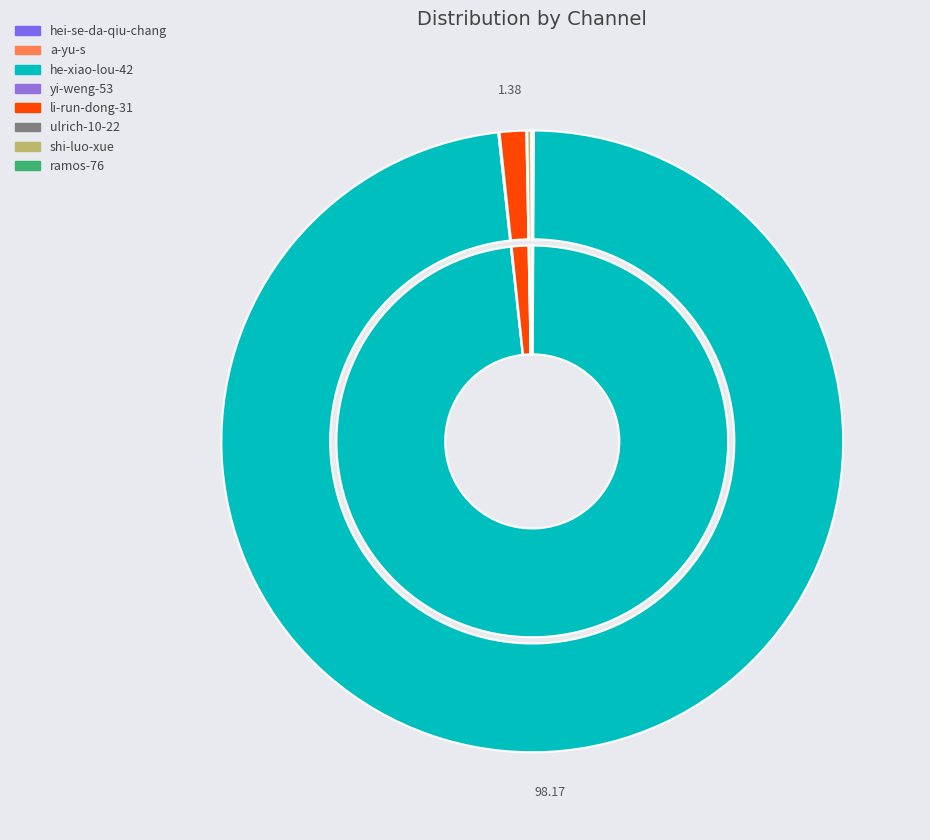

To the nearest percent, what is the difference between the largest and smallest slice percentages?

98%